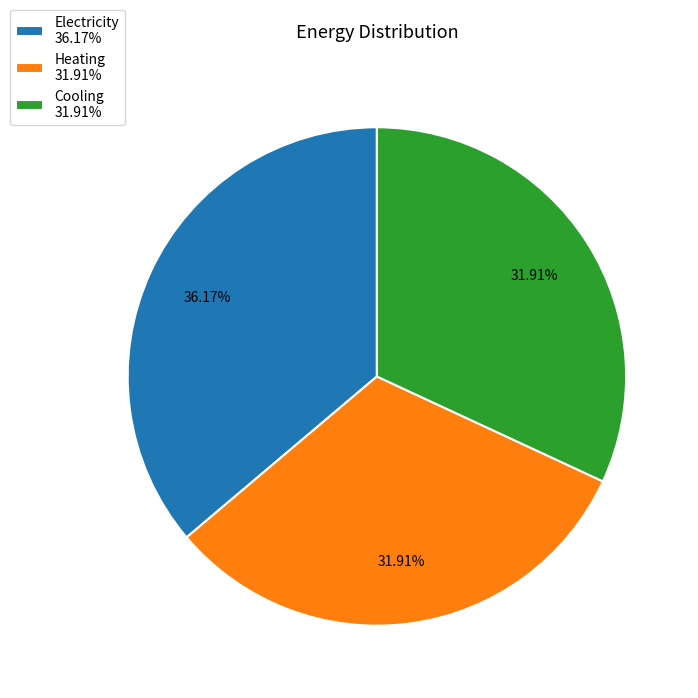

Which has a higher value, Electricity 36.17% or Cooling 31.91%?

Electricity 36.17%